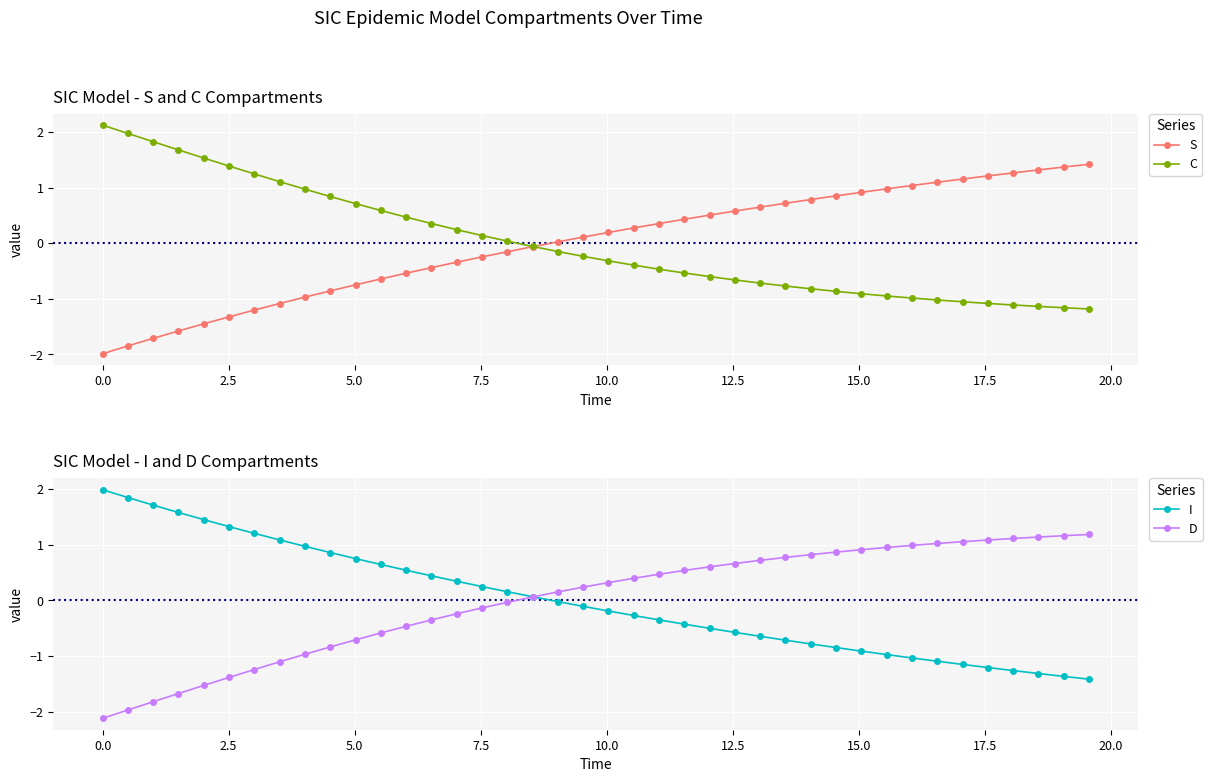

What is the lowest value of the S series?

-2.0